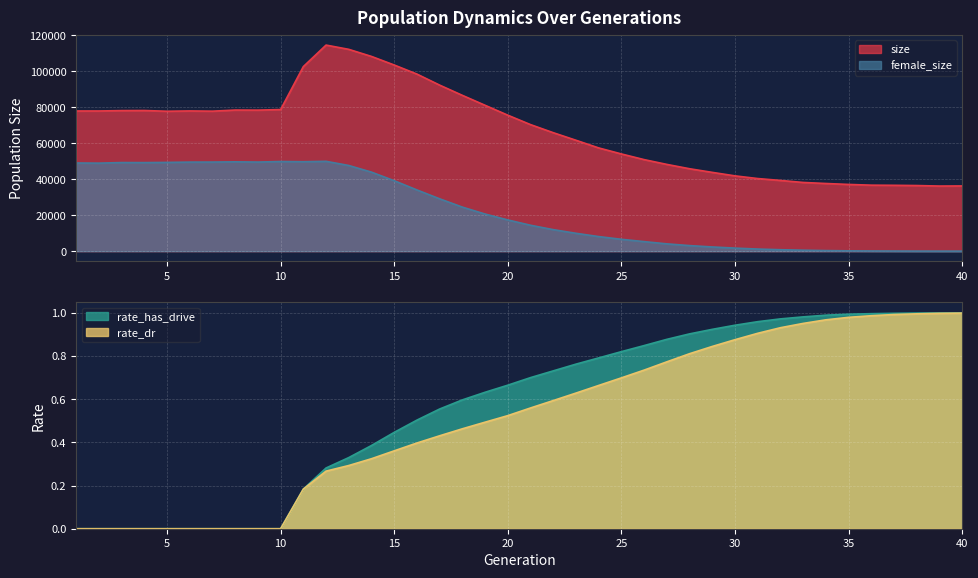

True or false: size and female_size cross at least once.

False